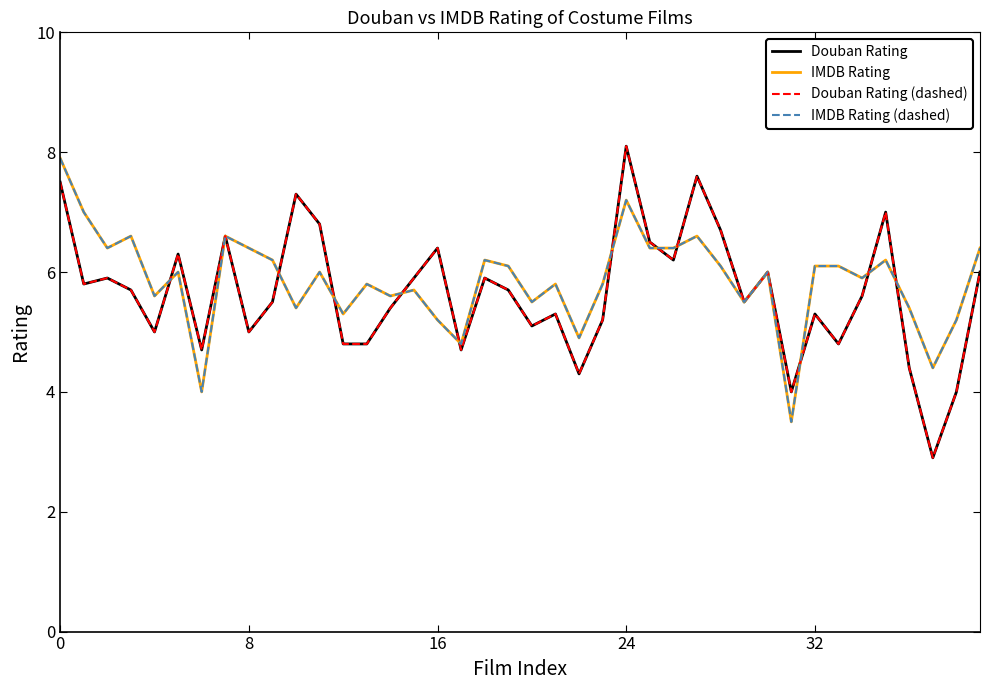

Does the chart display data point markers on the line(s)?

No